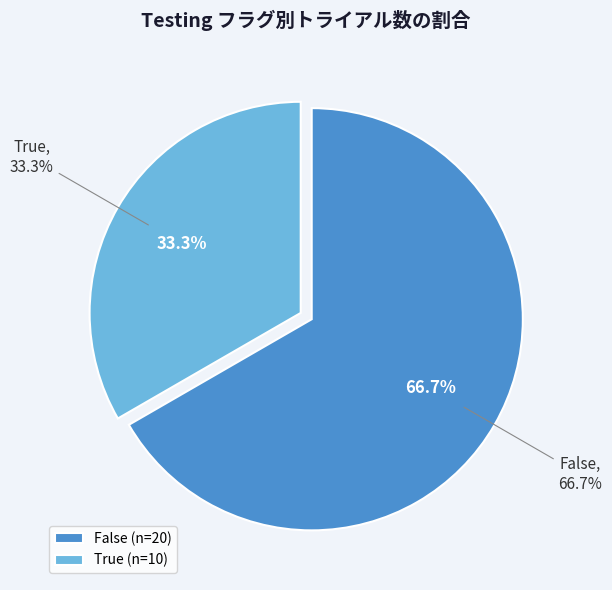

Is the sum of False and True greater than half?

Yes